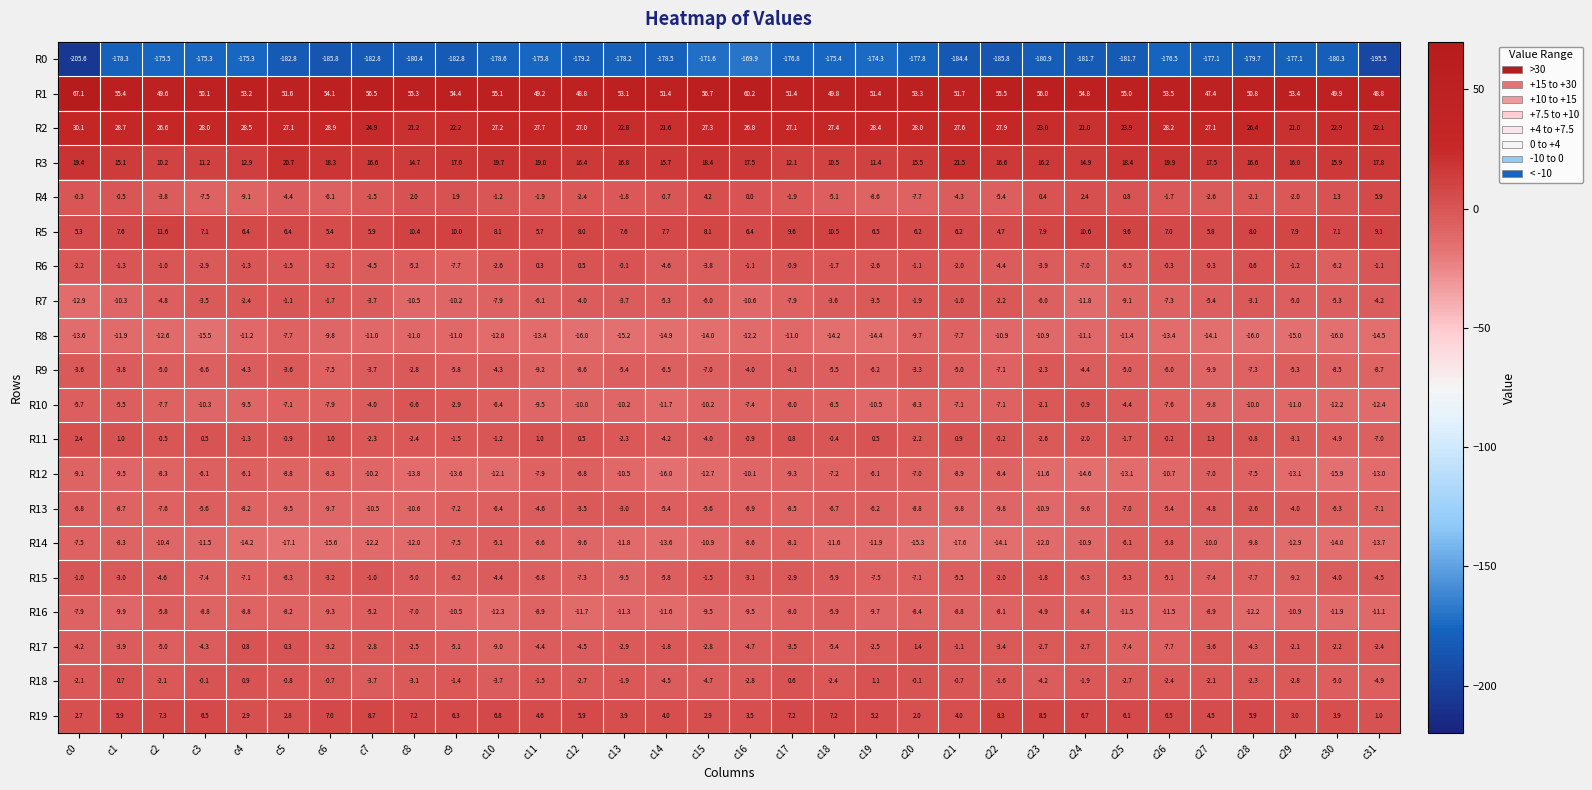

Which label corresponds to the largest value in the chart?

c0